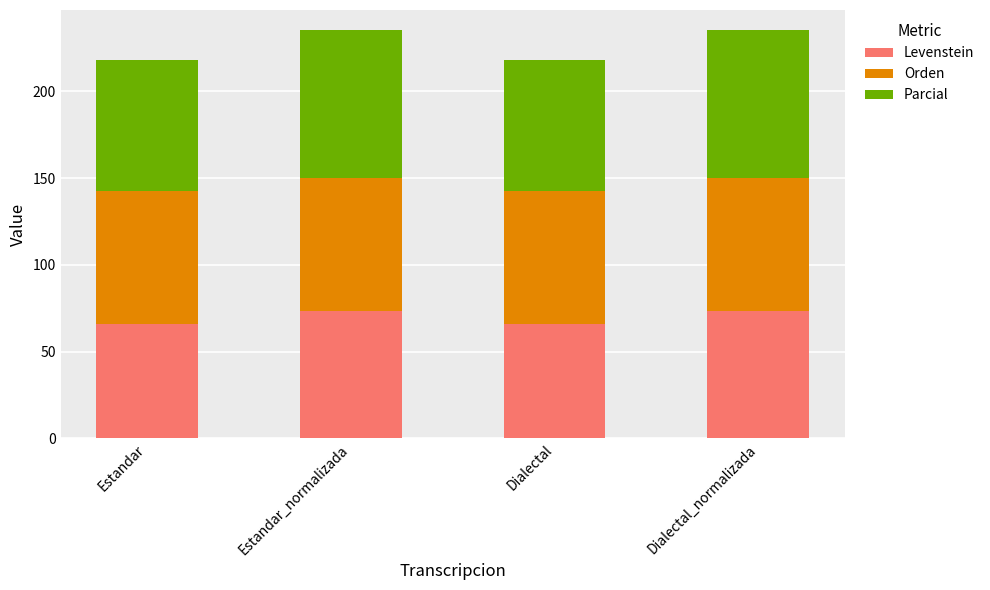

What is the difference between the maximum and minimum values in the Levenstein series?

7.2